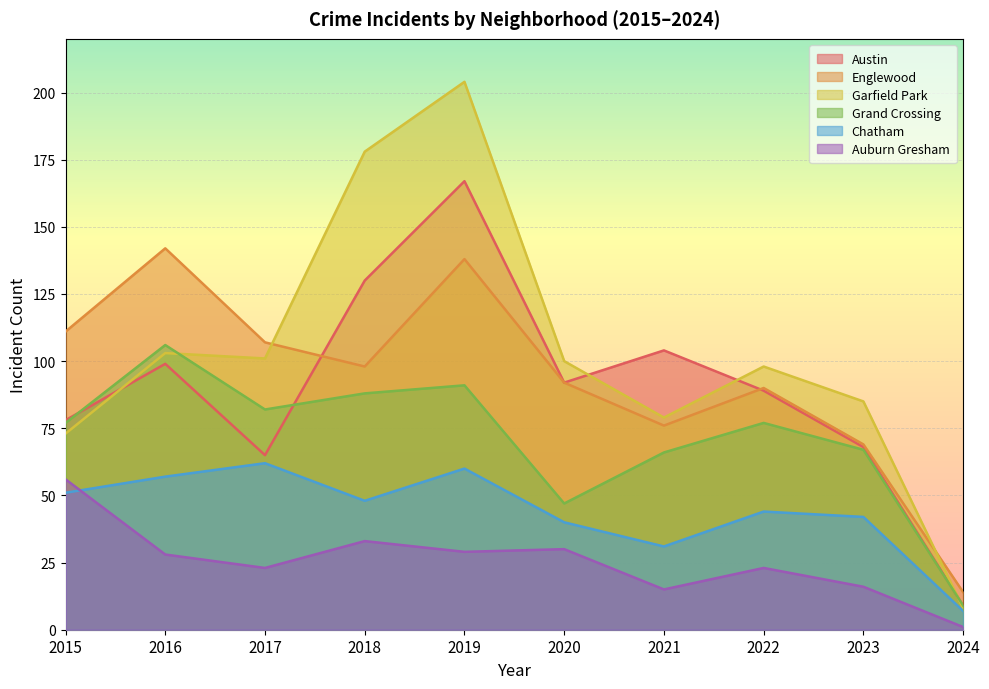

What value does the Englewood series have at 2024, to the nearest 10?

10